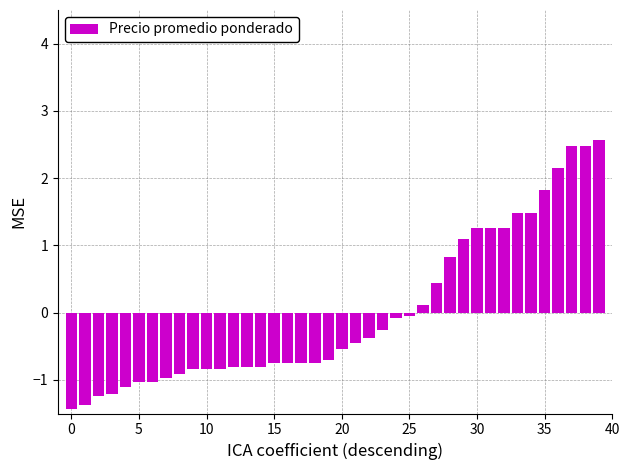

What is the value of the 23rd bar from the left?

-0.4